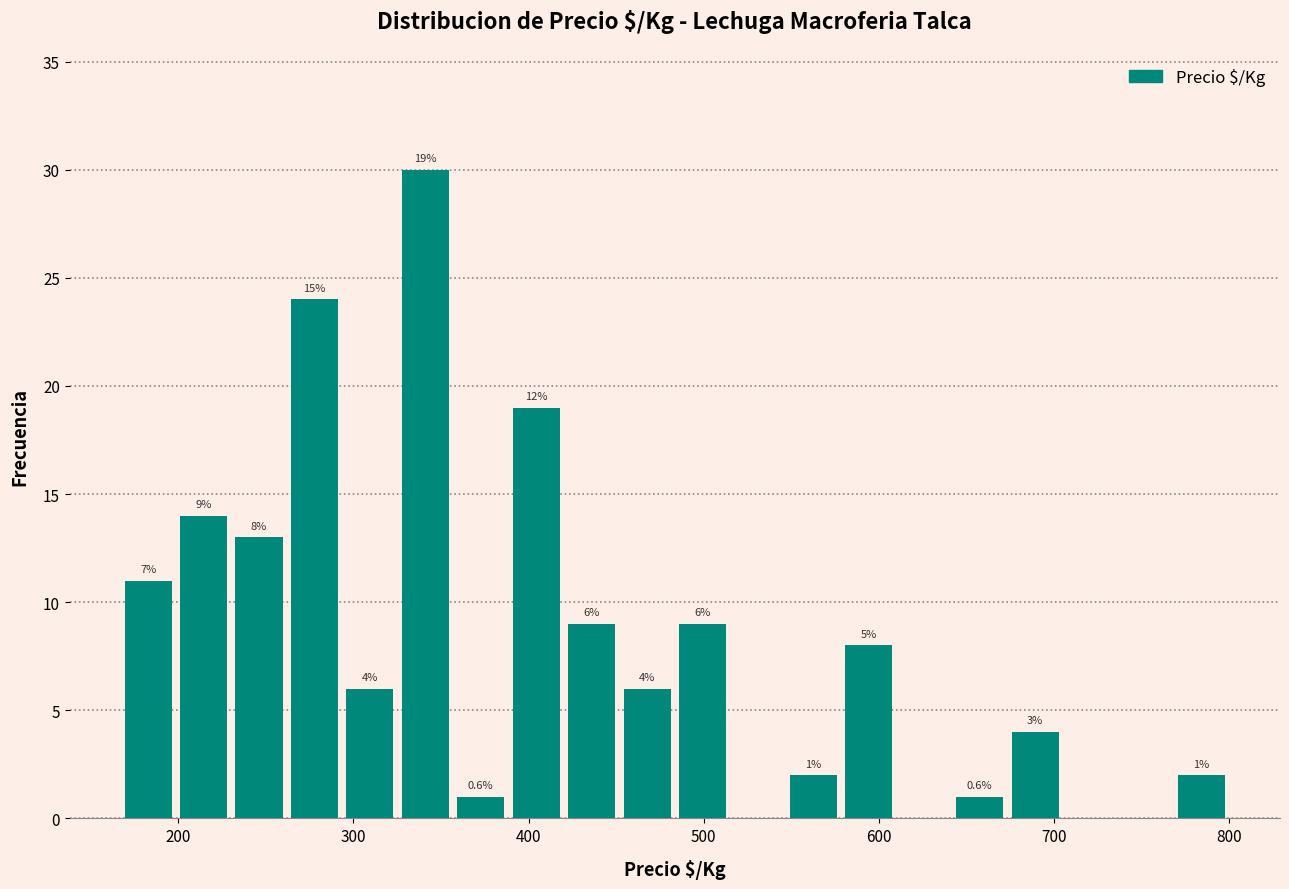

Read against the x-axis, roughly where is the centre of the tallest bar?

340